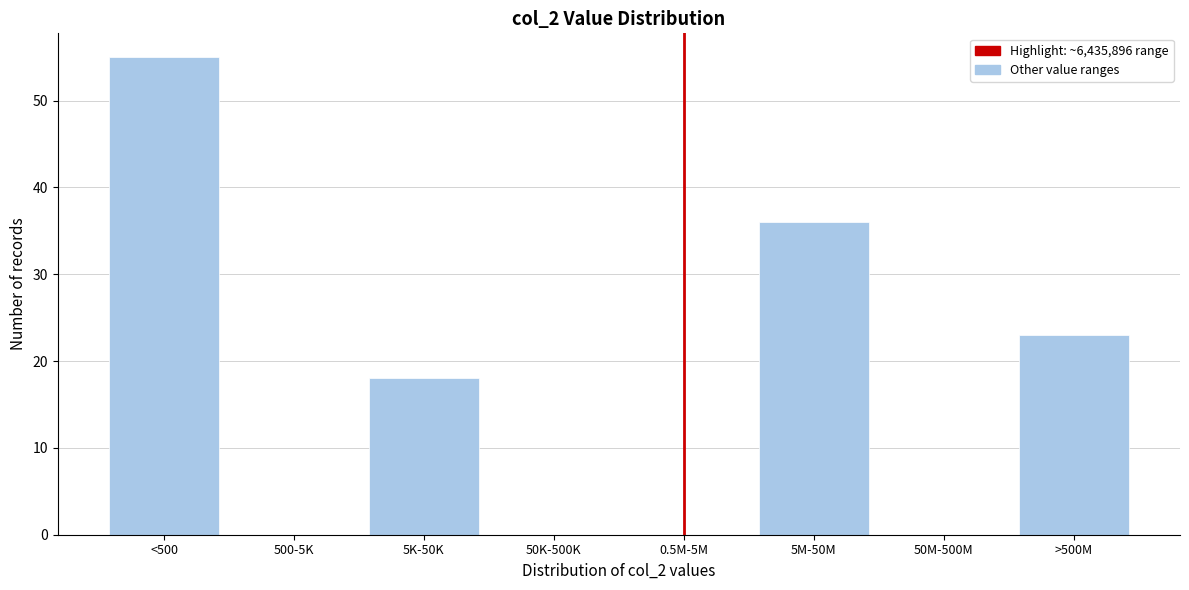

Reading right to left, extract all data points from this chart.

>500M=23	50M-500M=0	5M-50M=36	0.5M-5M=0	50K-500K=0	5K-50K=18	500-5K=0	<500=55